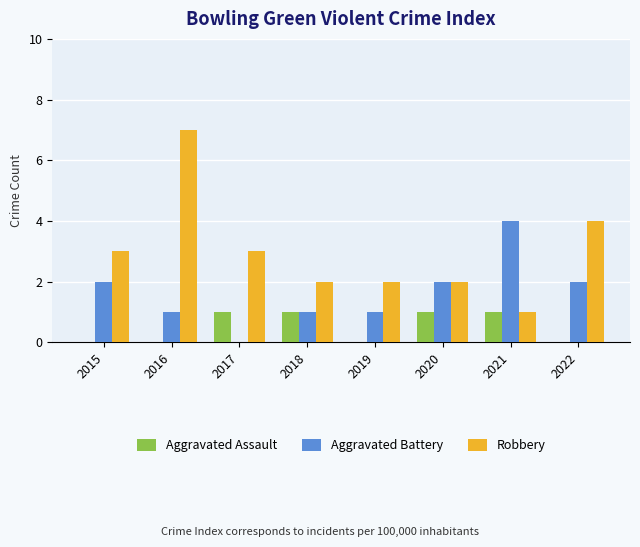

The value of Robbery at 2017 is 5. True or false?

False